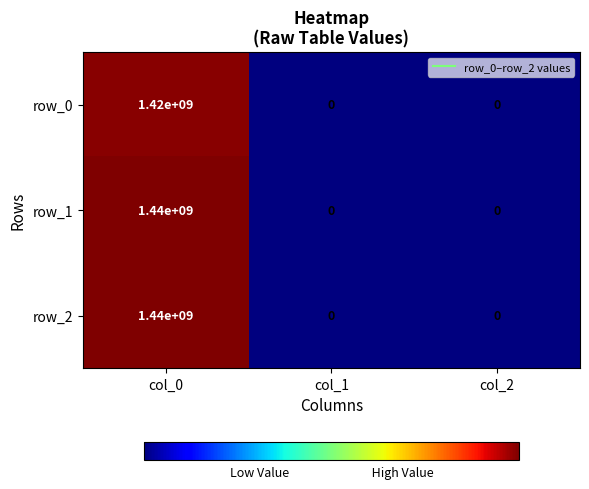

What is the difference between the highest and lowest values at col_0?

20000000